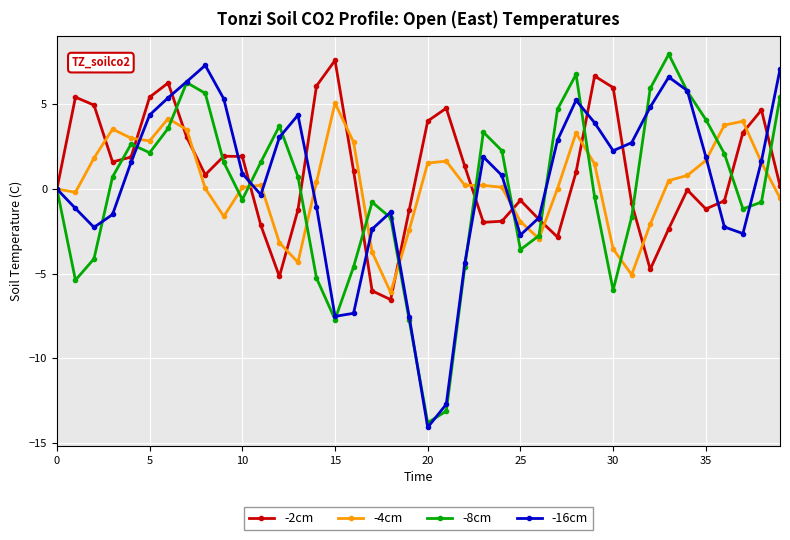

What is the value of the -4cm point at the 31st from the left?

-3.5